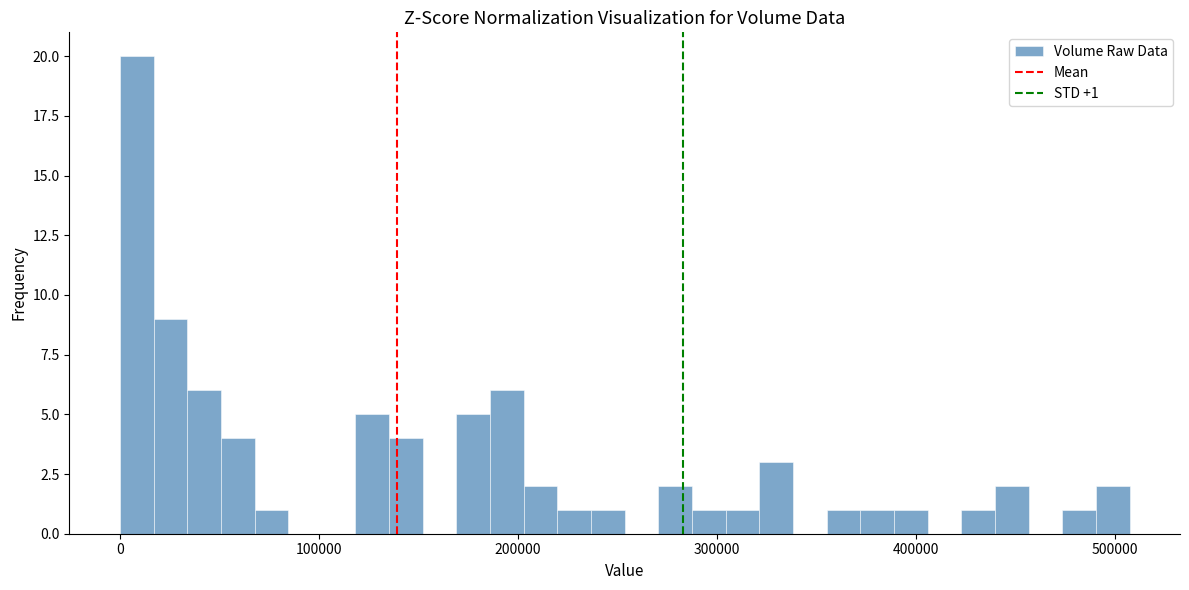

Read against the x-axis, roughly where is the centre of the tallest bar?

10000